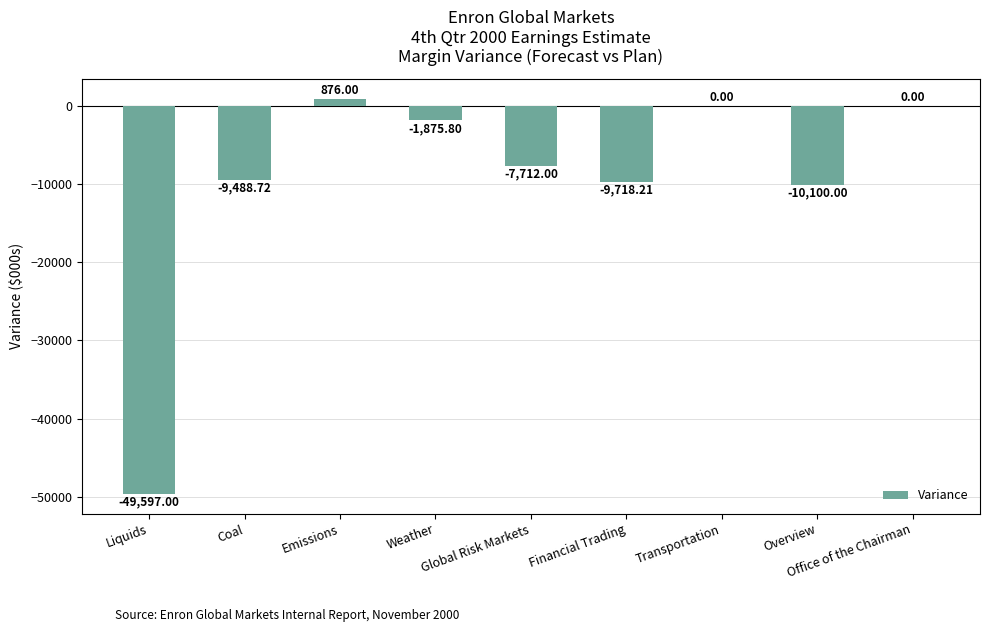

Count the number of data series in this chart.

1